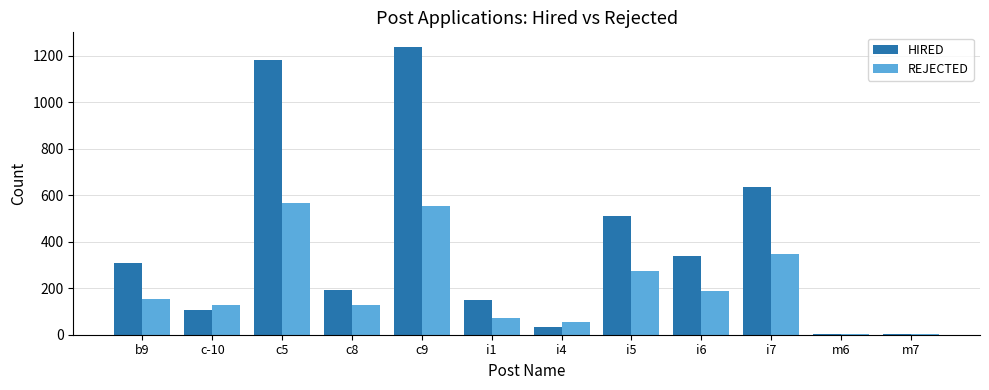

Which category has the highest value in the HIRED series?

c9